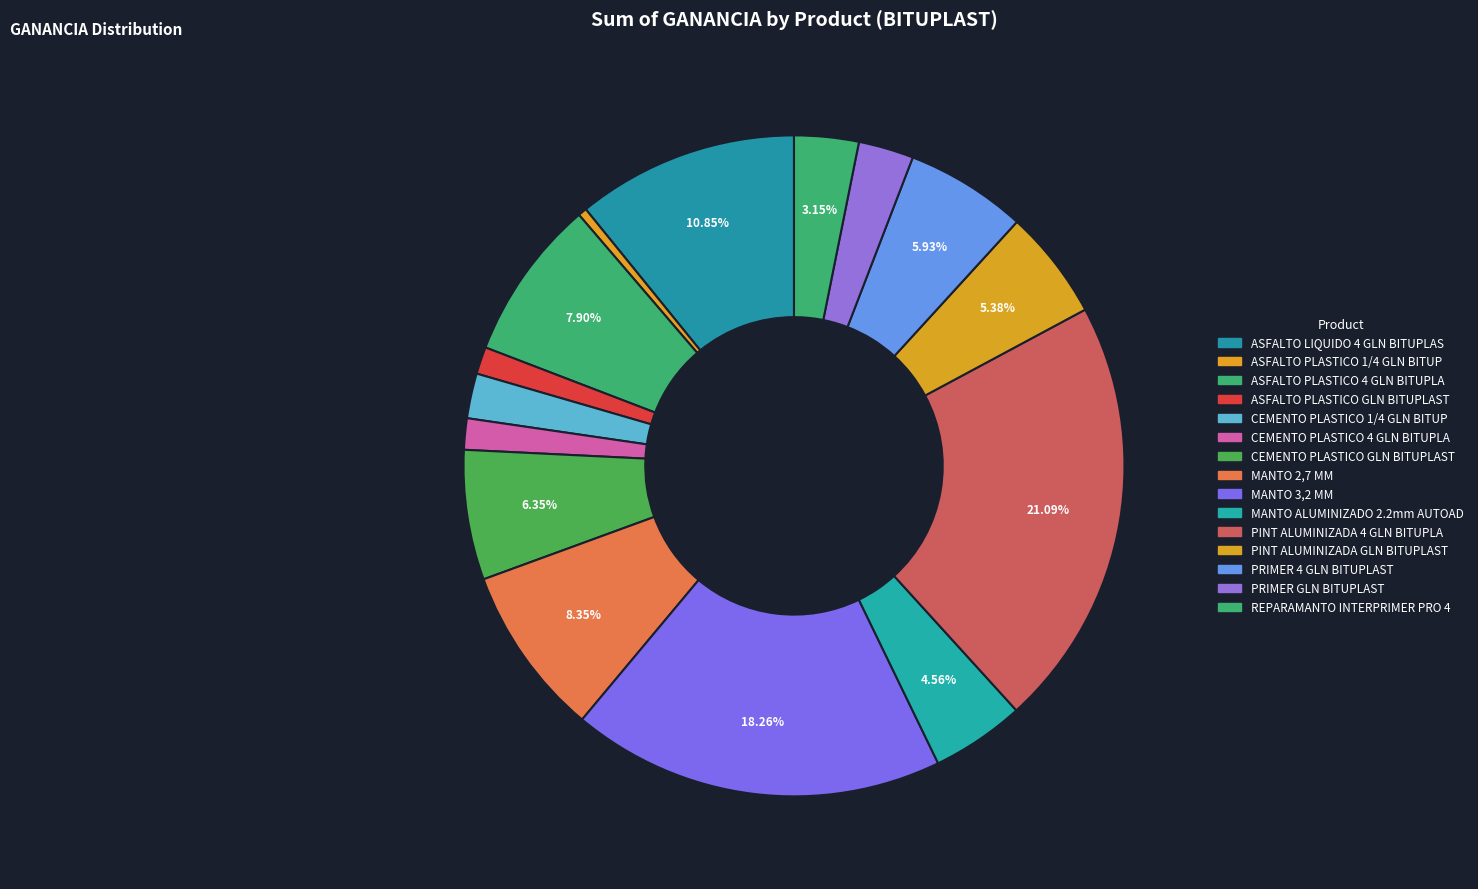

How many slices are in this pie chart?

15